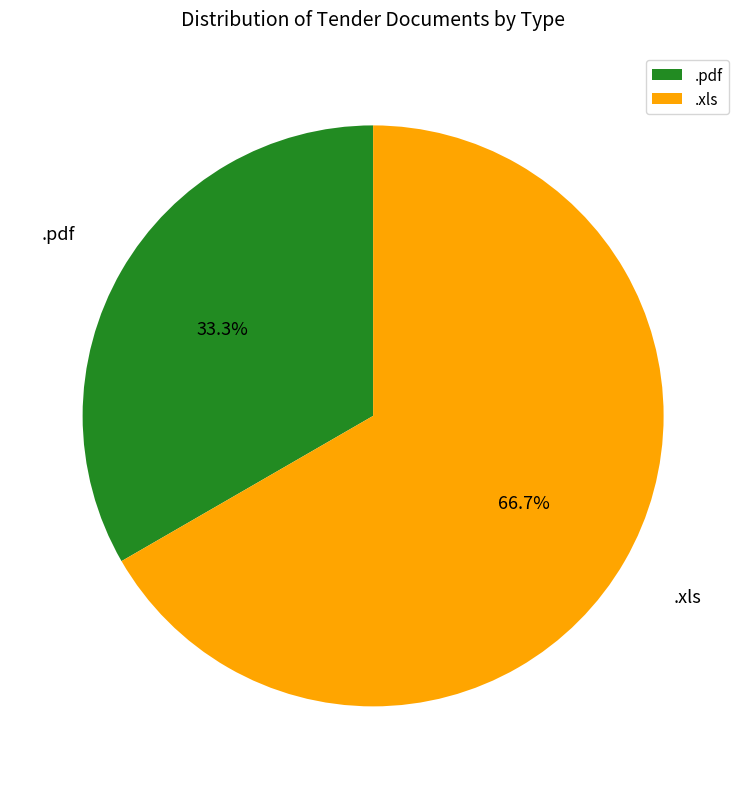

Approximately how many times larger is the value at .pdf compared to .xls?

0.5